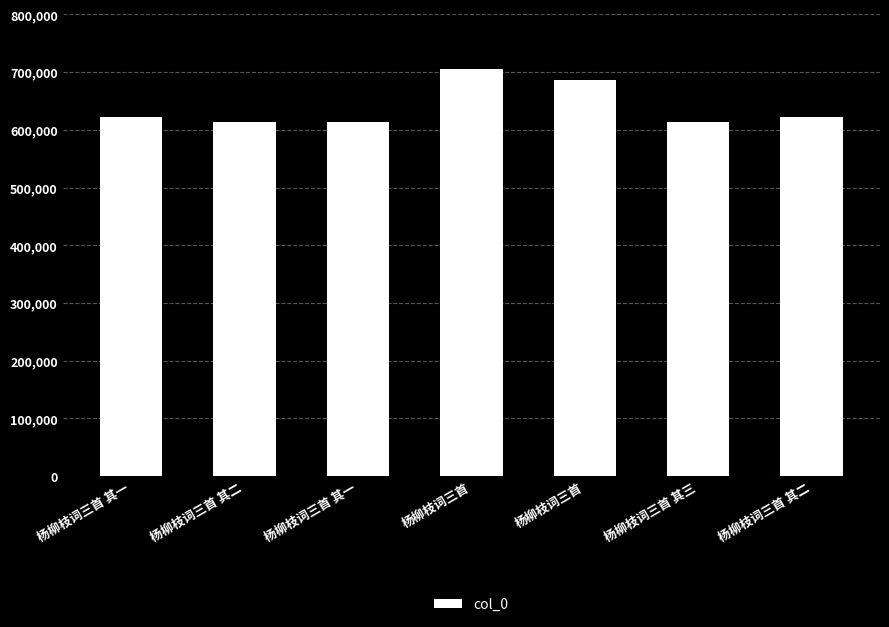

Approximately how many times larger is the value at 杨柳枝词三首 其一 compared to 杨柳枝词三首?

0.9